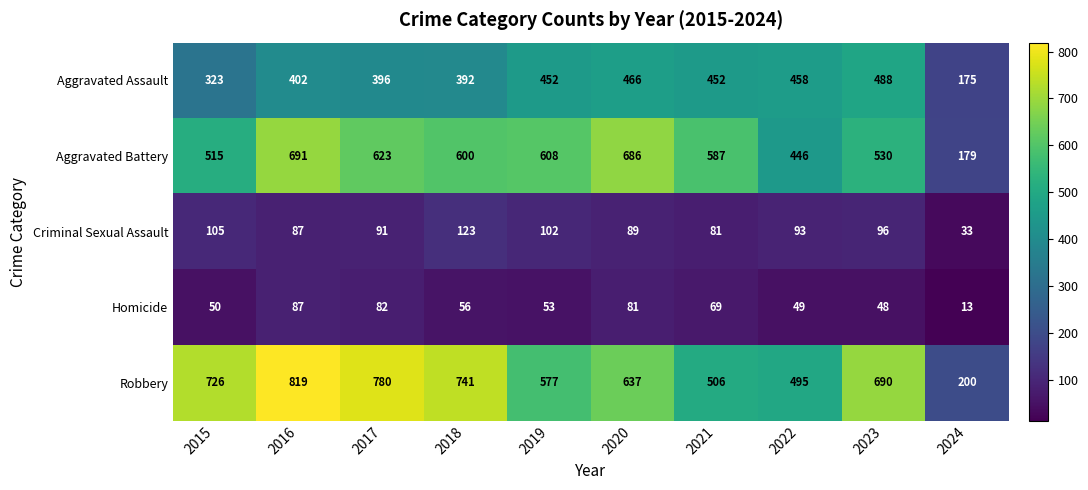

Count the number of data series in this chart.

5